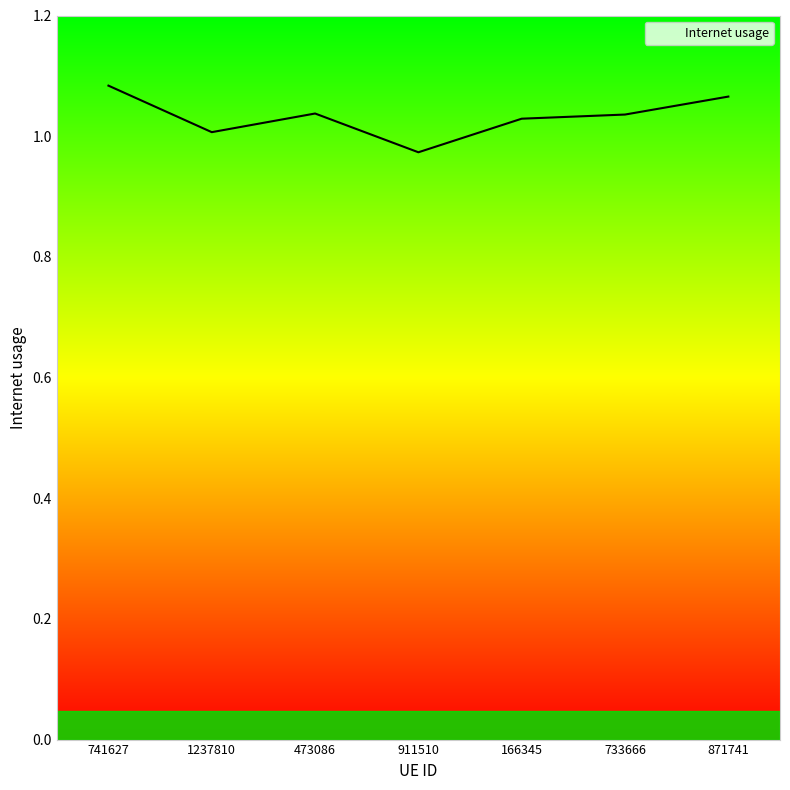

Where does the data first go above 1?

741627